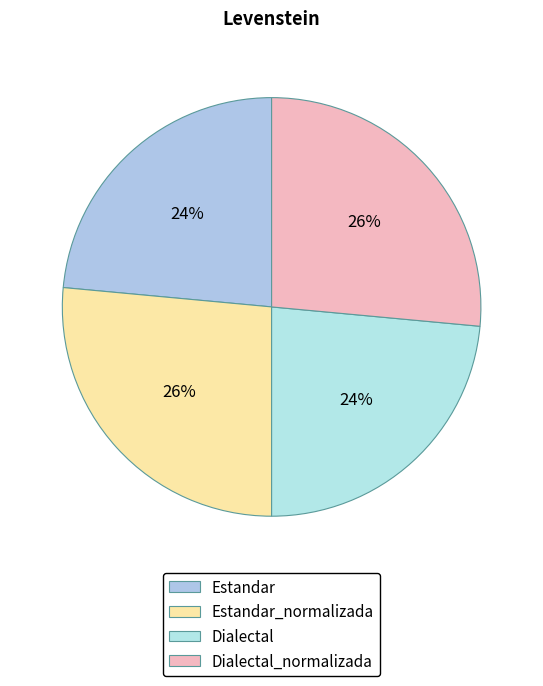

Does Estandar_normalizada account for over 50% of the chart?

No